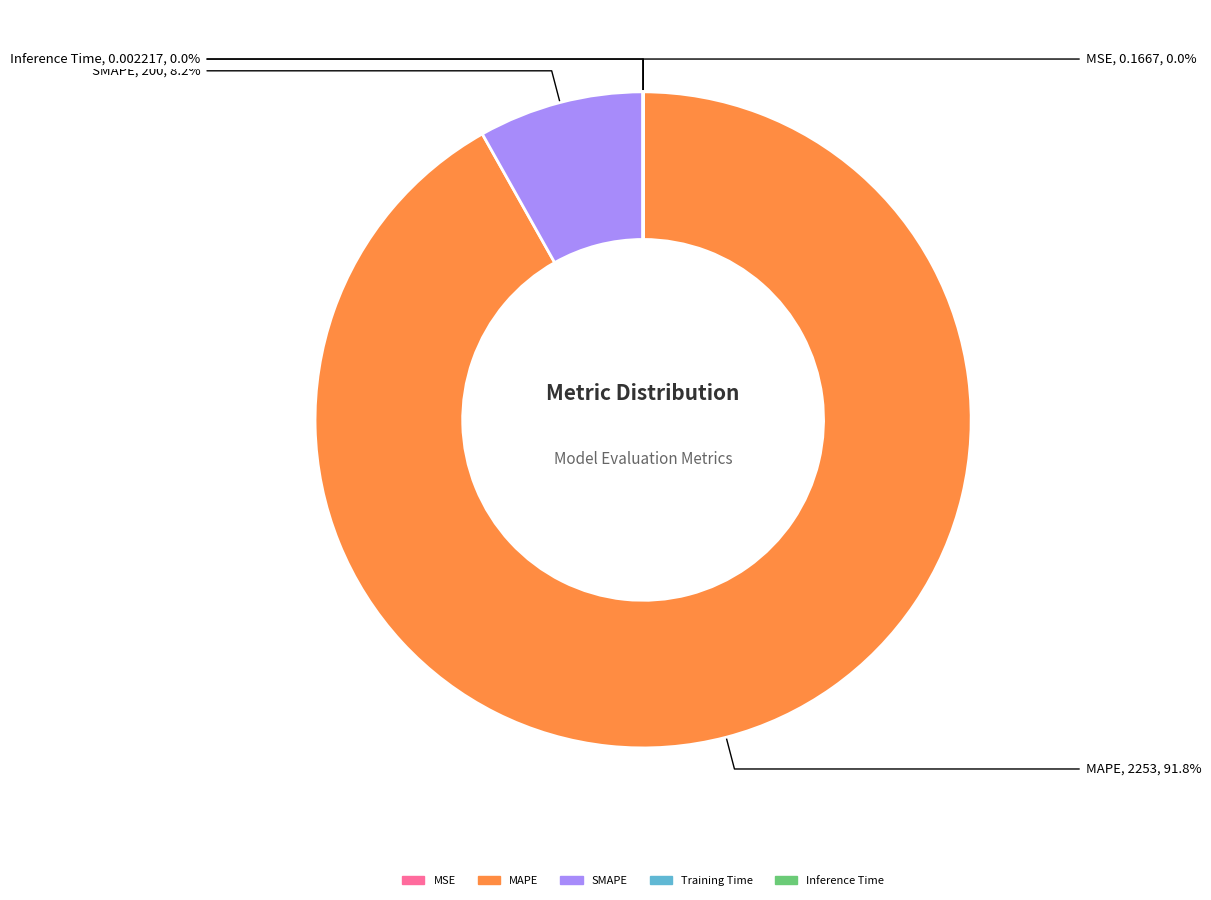

What is the largest slice in the pie chart?

MAPE